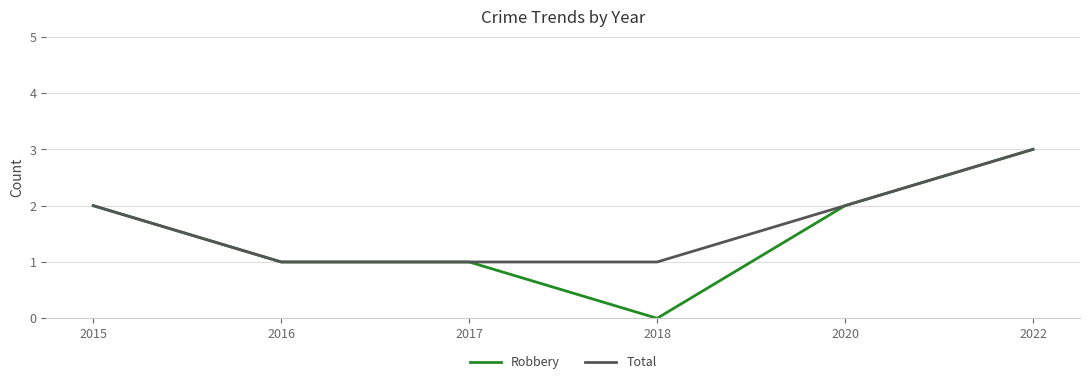

Which series has the largest range (max minus min)?

Robbery